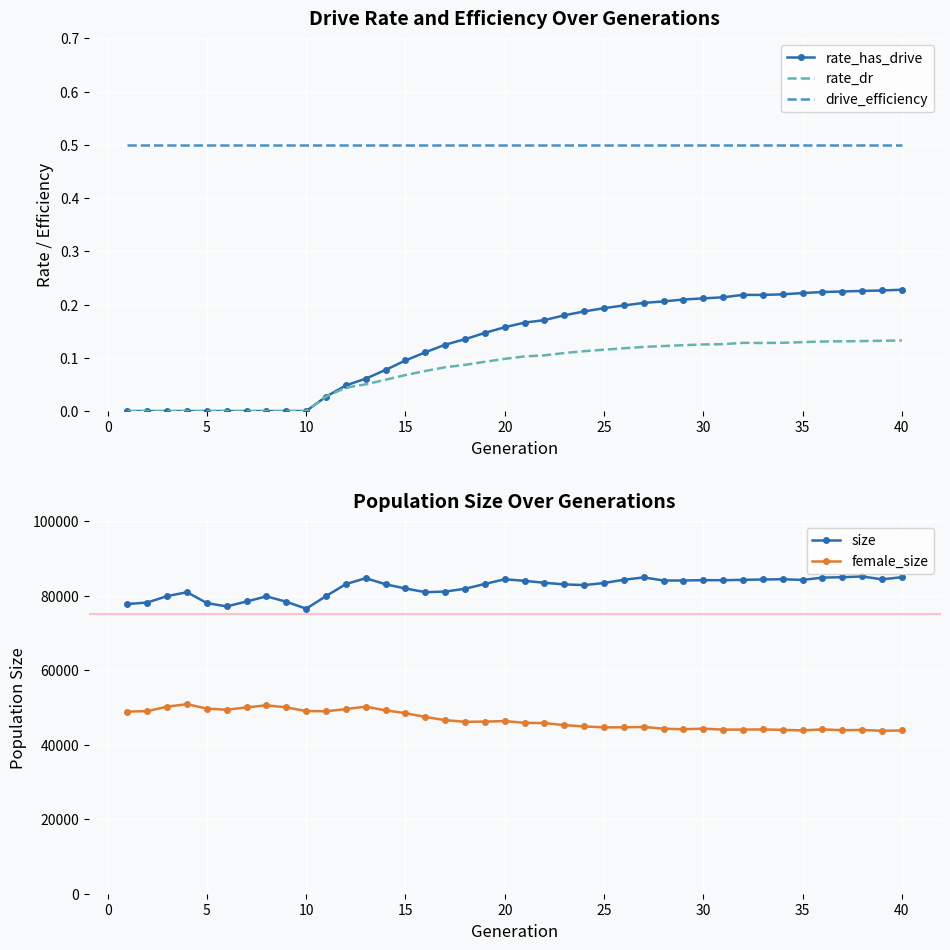

What is the greatest value displayed?

85116.0